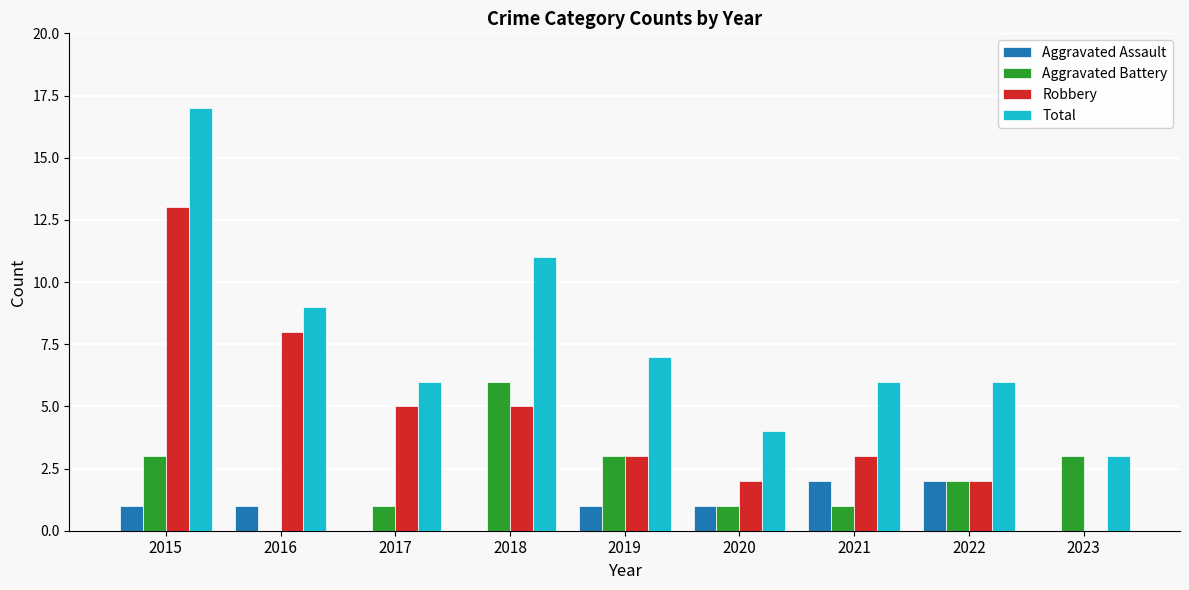

Reading right to left, transcribe all the data shown in this chart.

Aggravated Assault: 0	2	2	1	1	0	0	1	1
Aggravated Battery: 3	2	1	1	3	6	1	0	3
Robbery: 0	2	3	2	3	5	5	8	13
Total: 3	6	6	4	7	11	6	9	17